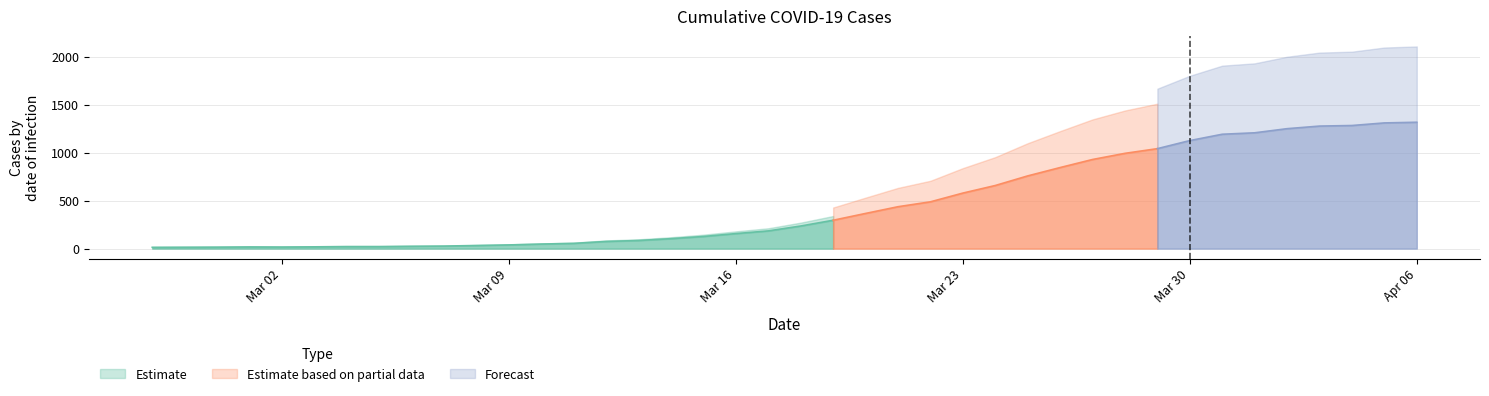

What is the difference between the maximum and minimum values?

1303